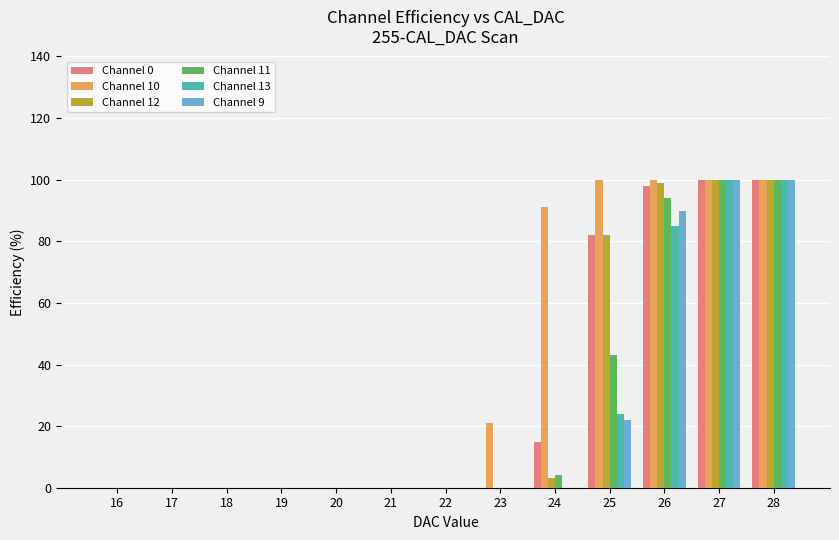

What is the sum of all Channel 13 values?

309